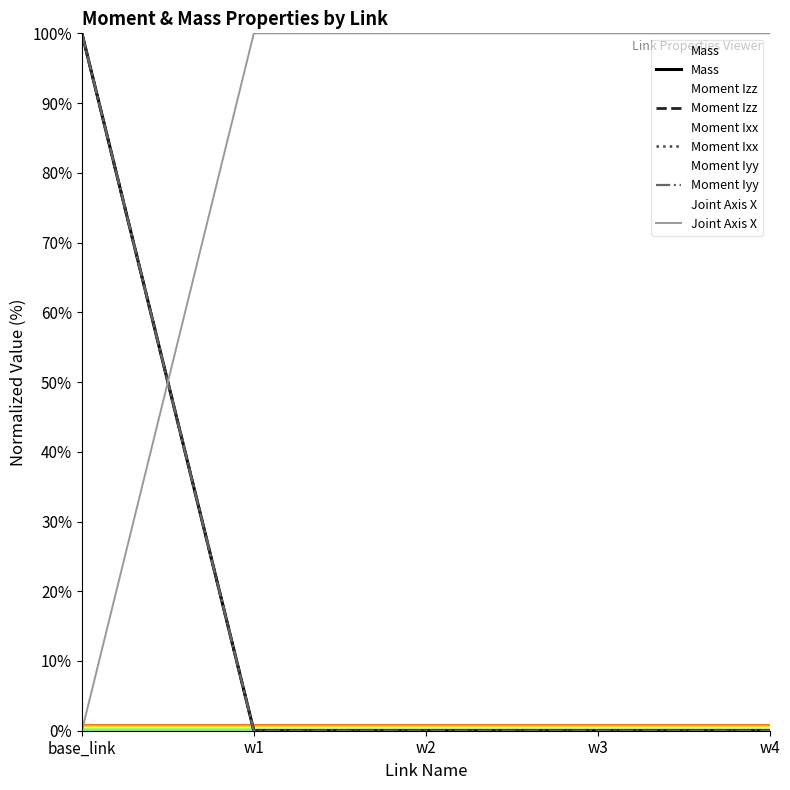

What is the difference between the maximum and second lowest values in the Moment Iyy series?

100.0